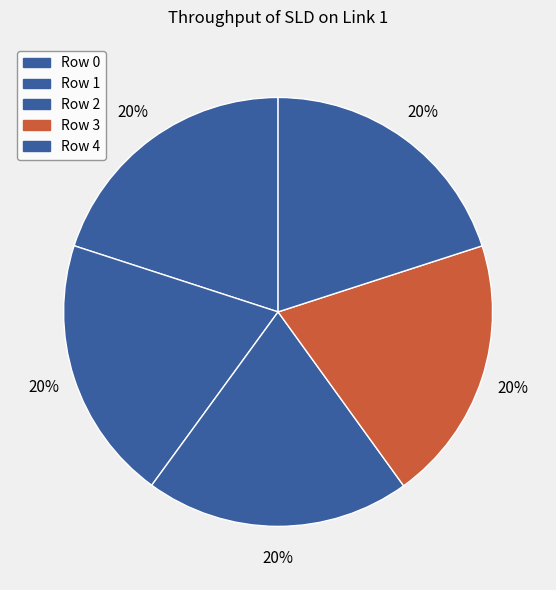

How many slices are in this pie chart?

5